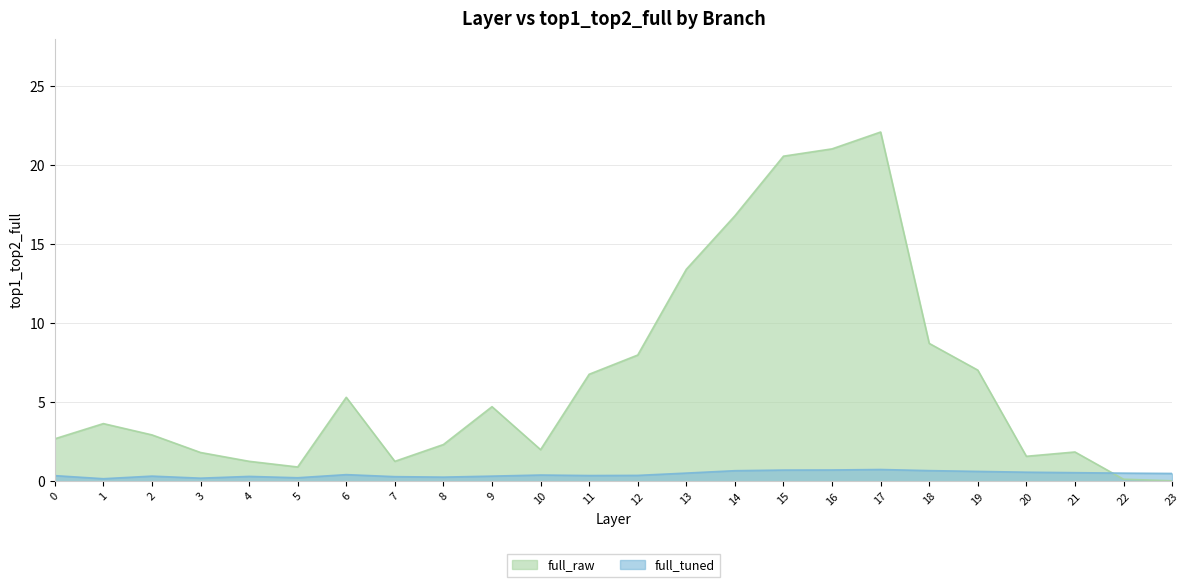

Is it true that full_raw equals 21.0 at 16?

True